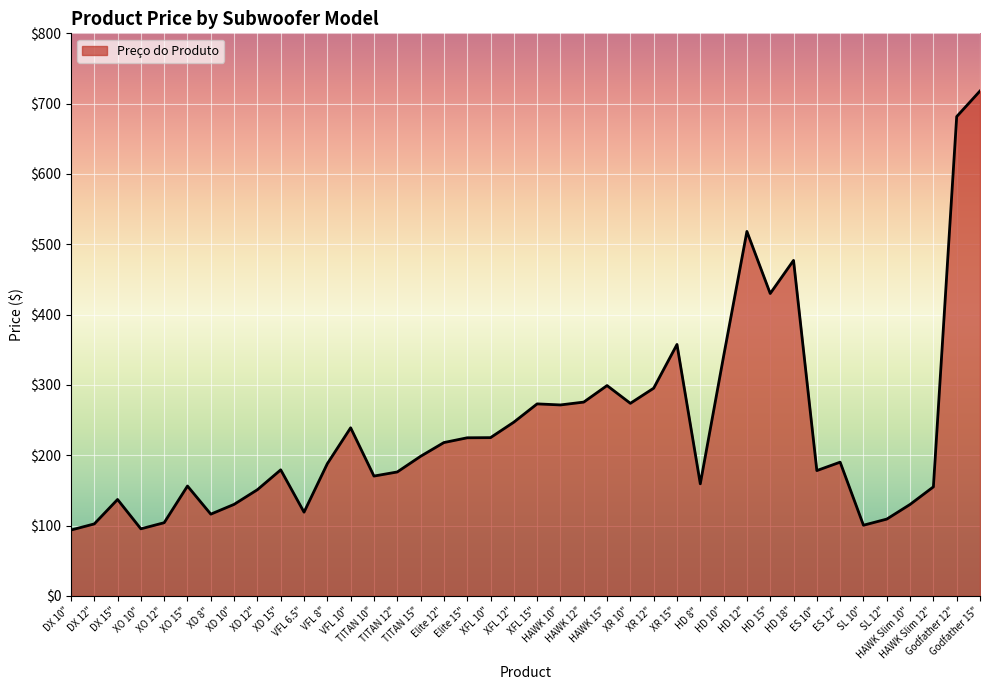

What is the sum of all values?

9504.0